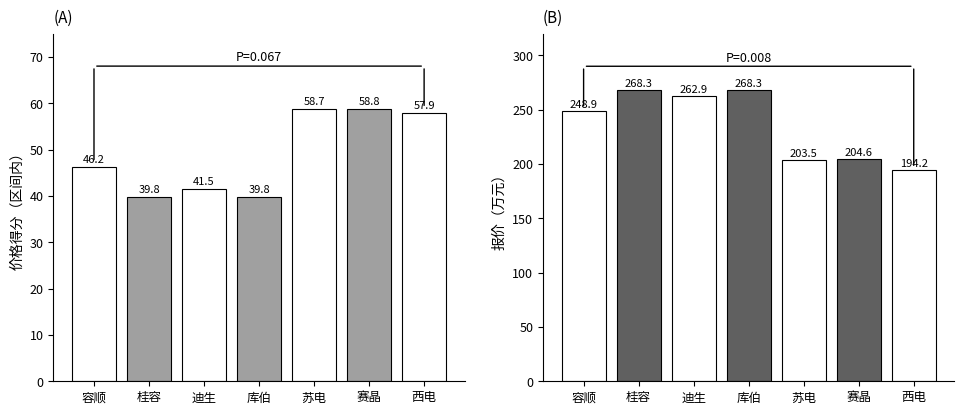

Count the number of data series in this chart.

2